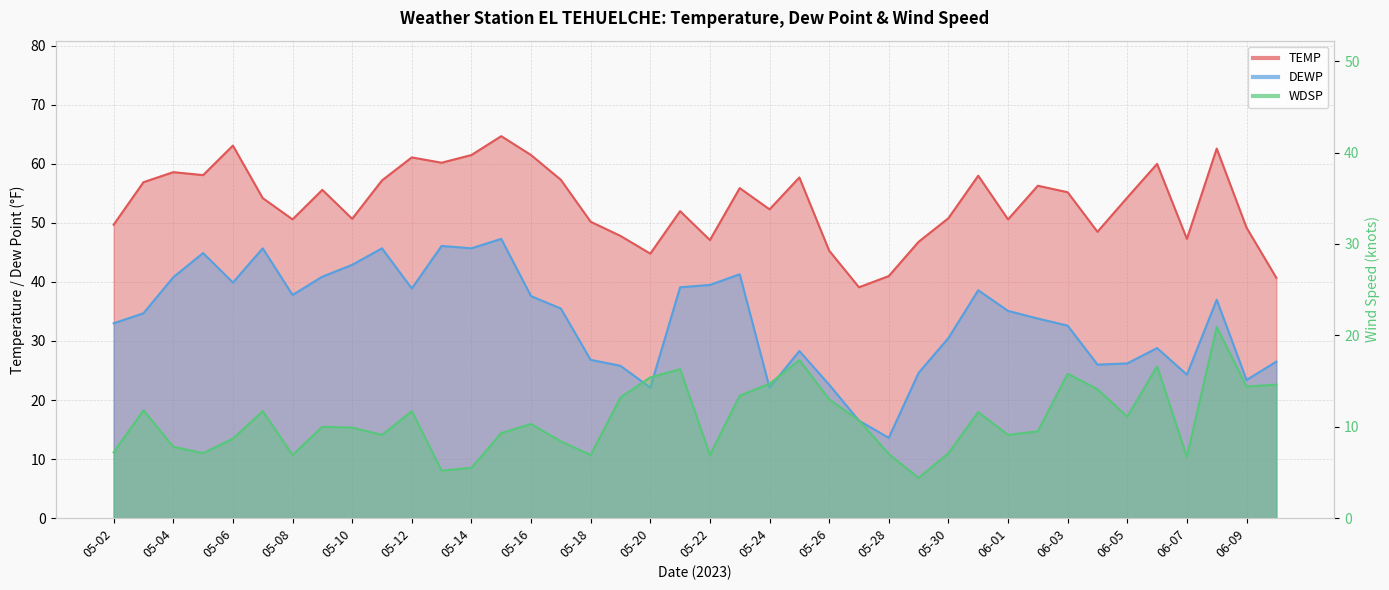

Between 05-29 and 05-28, which is larger?

05-29